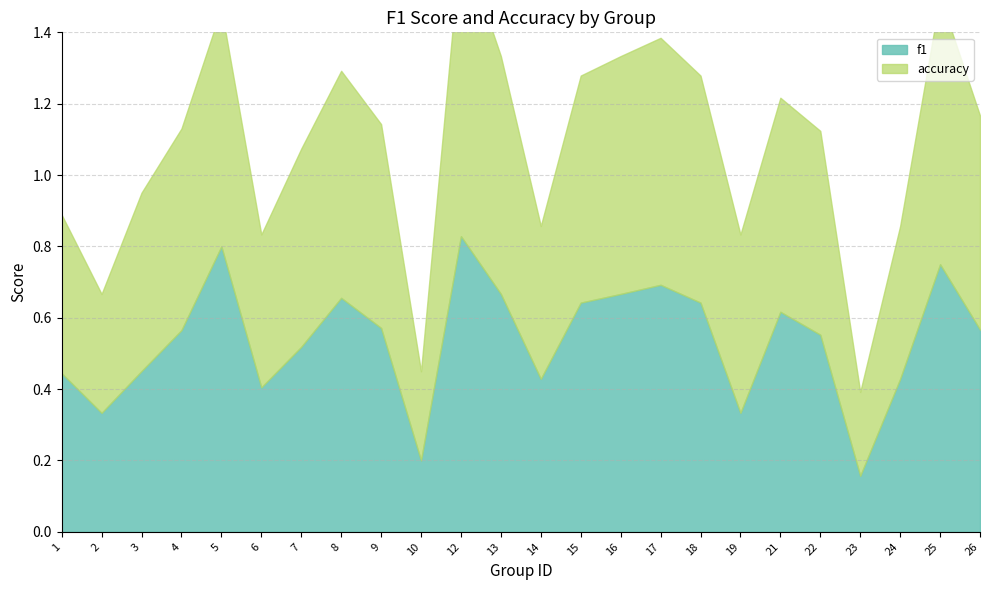

At which category does the chart reach its minimum across all series?

23